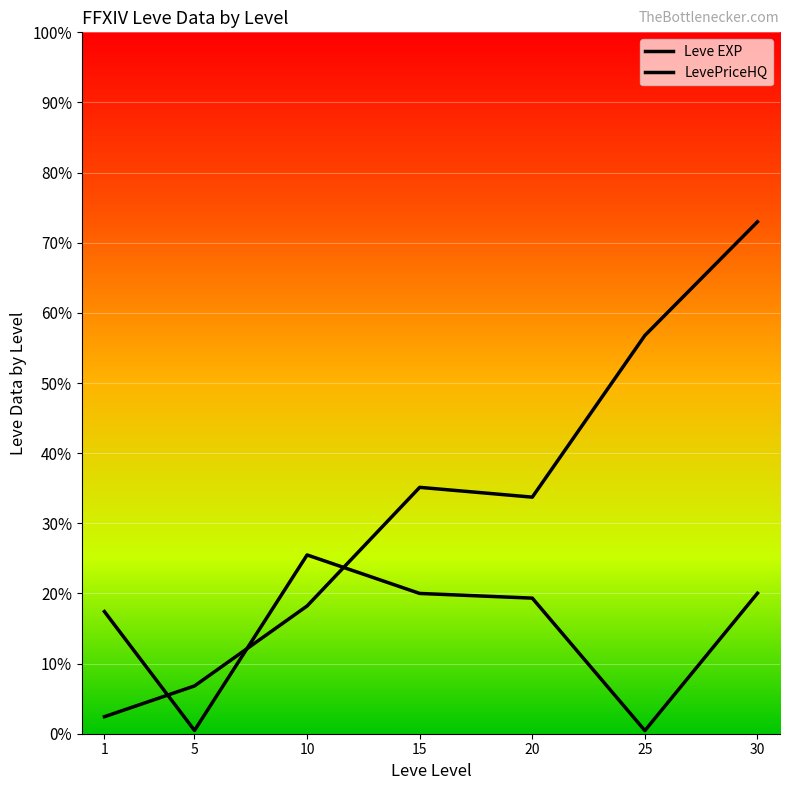

Is the value of Leve EXP at 1 greater than the value of LevePriceHQ at 5?

Yes